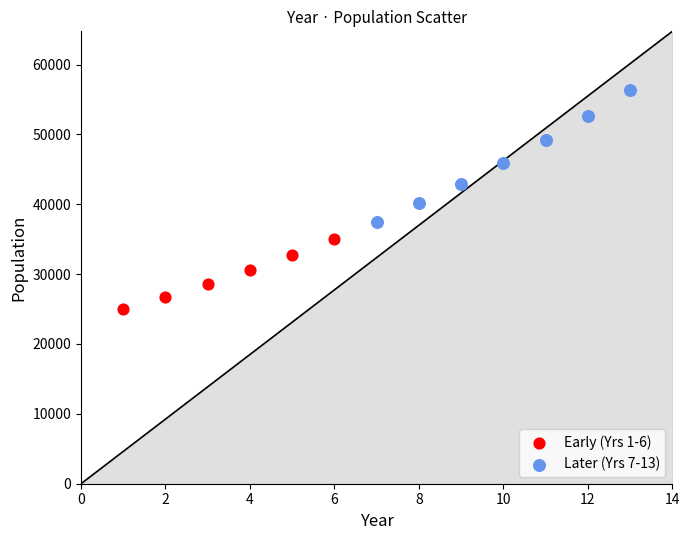

Which series has the widest spread of Y values?

Later (Yrs 7-13)